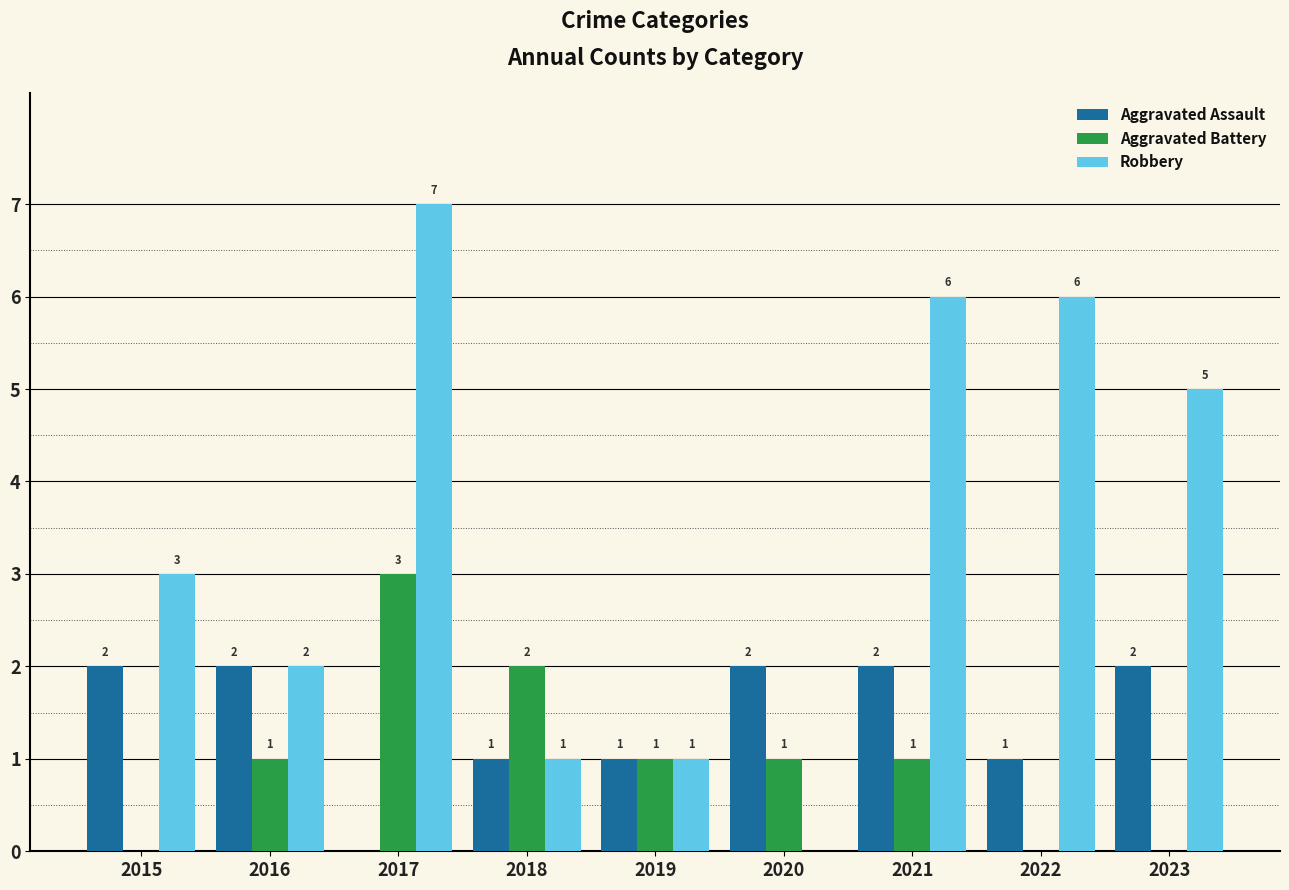

Reading left to right, list all the values displayed in this chart.

Aggravated Assault: 2	2	0	1	1	2	2	1	2
Aggravated Battery: 0	1	3	2	1	1	1	0	0
Robbery: 3	2	7	1	1	0	6	6	5